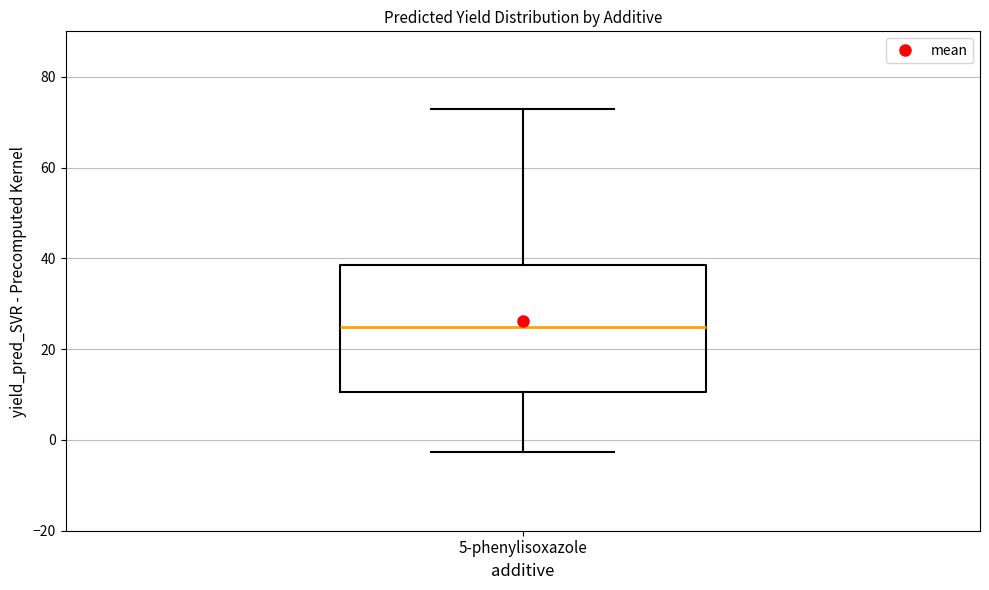

Transcribe this box plot: give where the median line is, the range the box spans, and where the two whiskers end, as read against the y-axis. The values are not printed on the chart, so give them approximately, as read against the axis.

median 24, box 10 to 38, whiskers -2 to 72